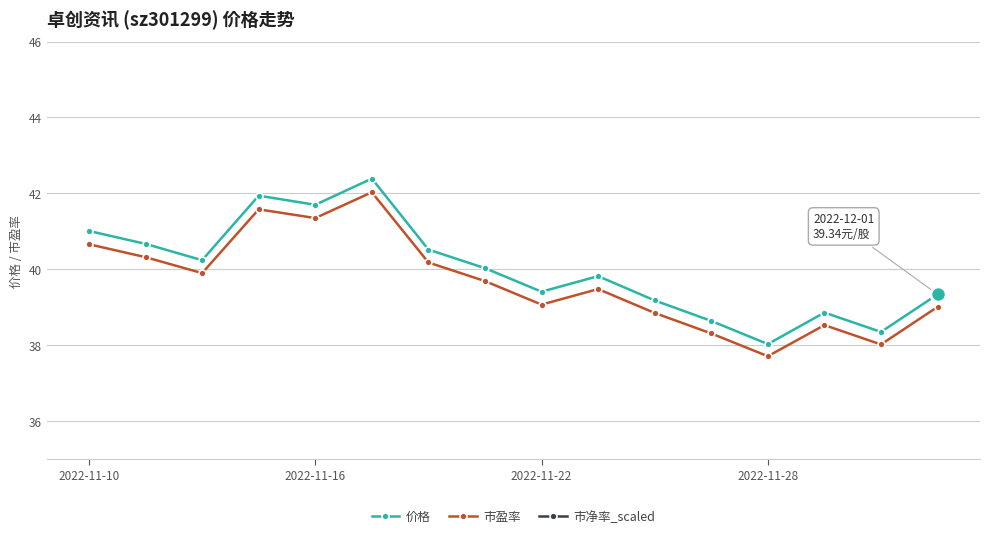

At how many categories does at least one series exceed 17?

16